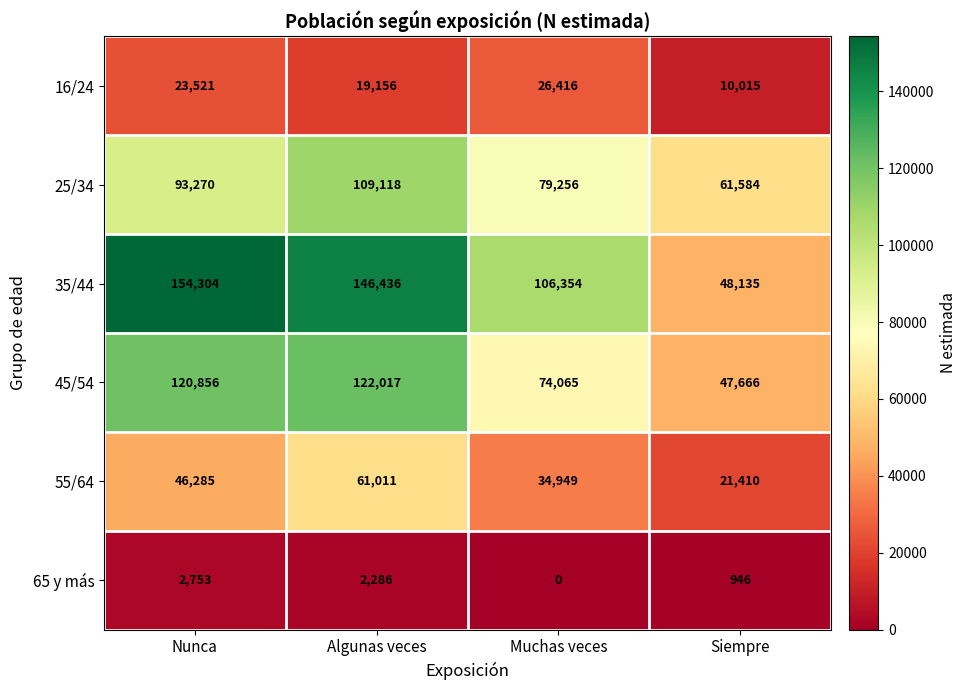

Which series has the largest total across all categories?

35/44